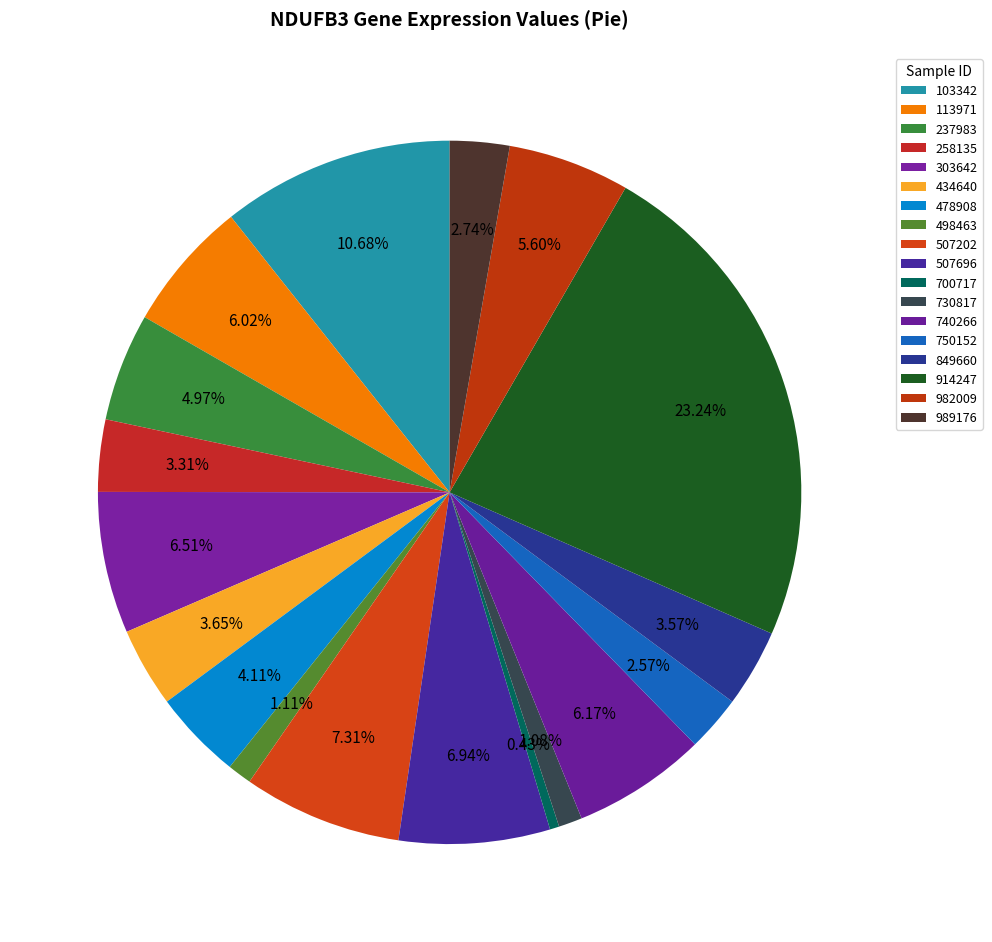

Which slice is the largest?

914247